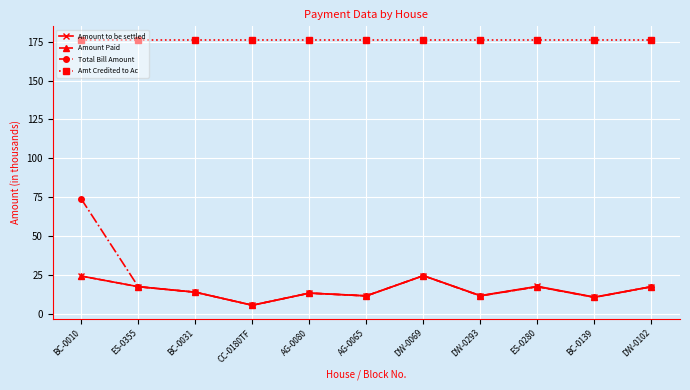

Which series has the largest total across all categories?

Amt Credited to Ac